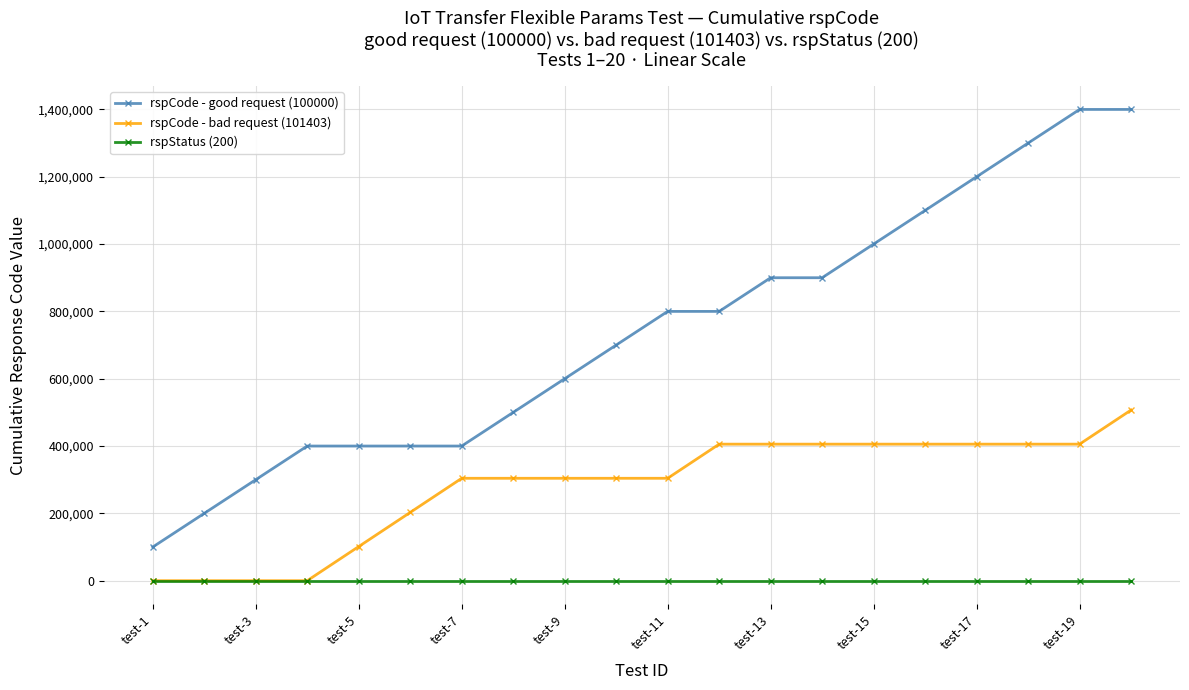

What is the greatest value displayed?

1400000